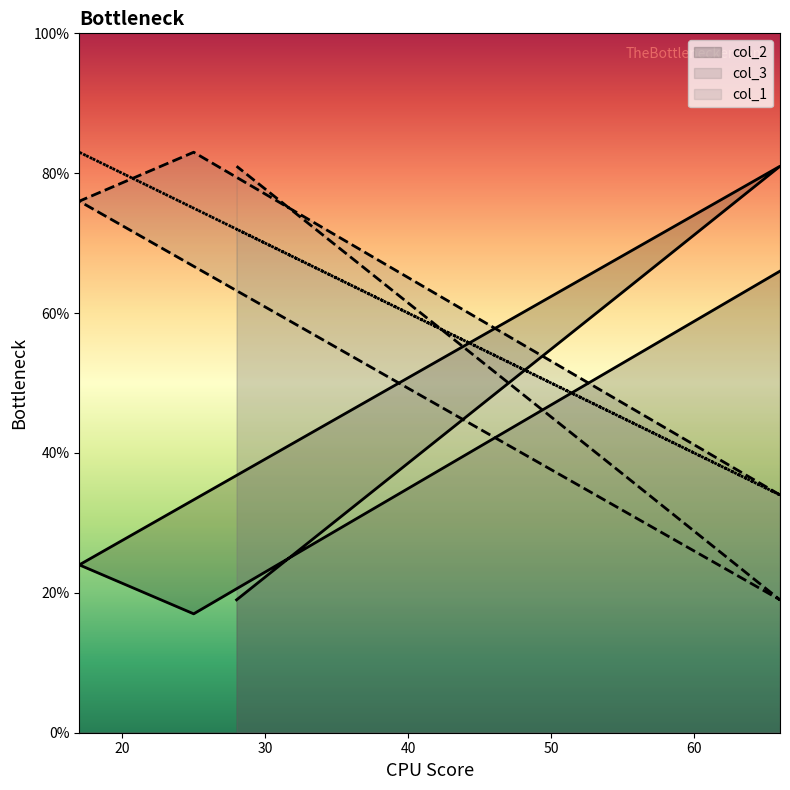

At which label does col_1 reach its minimum?

66